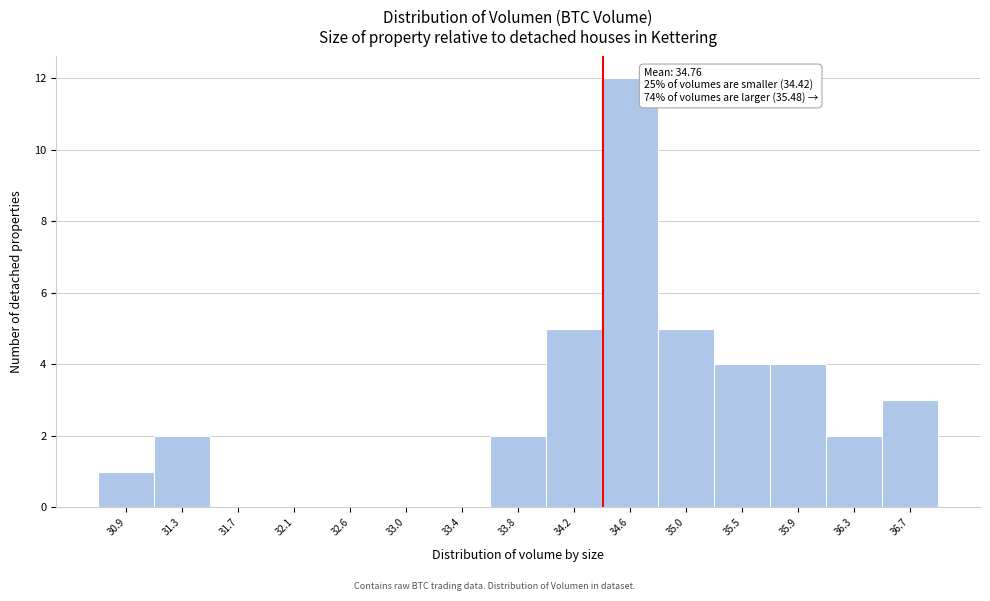

Over which range of the x-axis is the bar tallest?

34.40 to 34.85